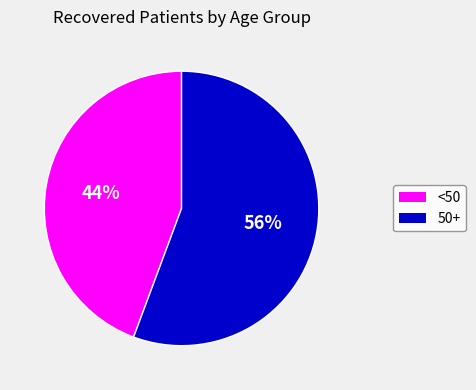

To the nearest percent, what is the average slice percentage?

50%